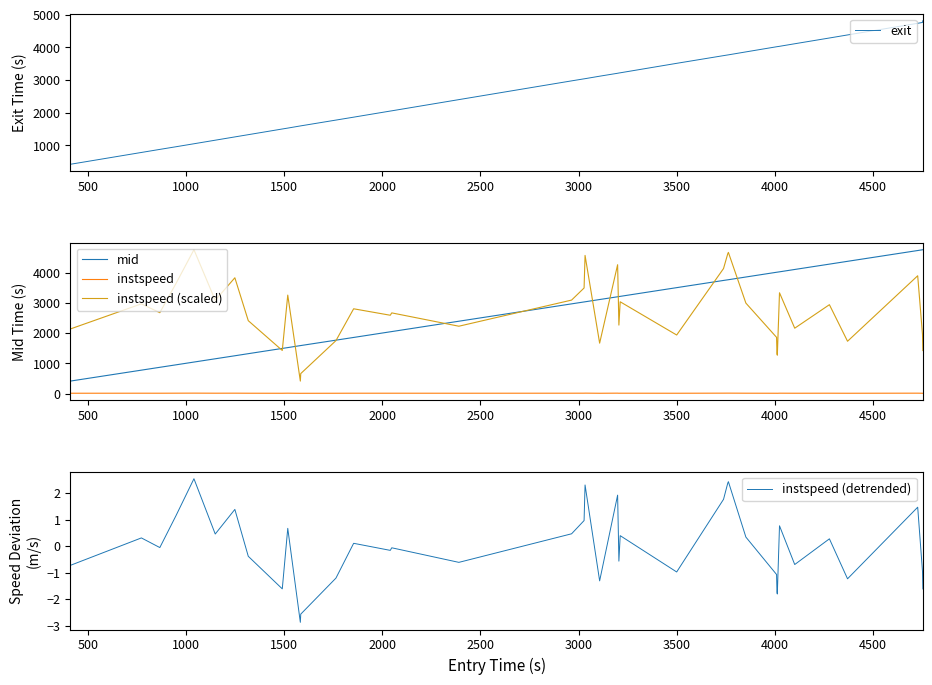

What are all the series names shown in the legend?

exit, mid, instspeed, instspeed (scaled), instspeed (detrended)